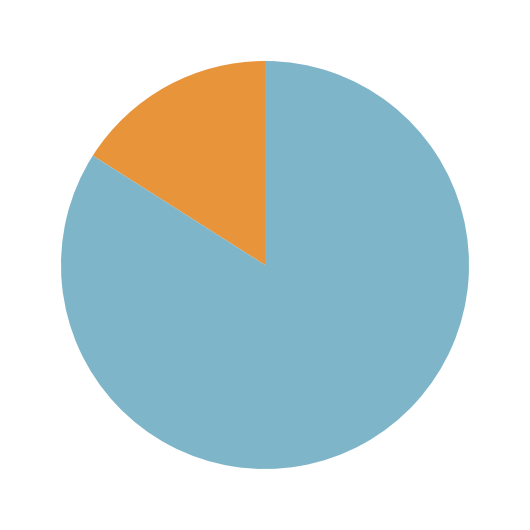

To the nearest percent, what is the combined percentage of no and yes?

100%